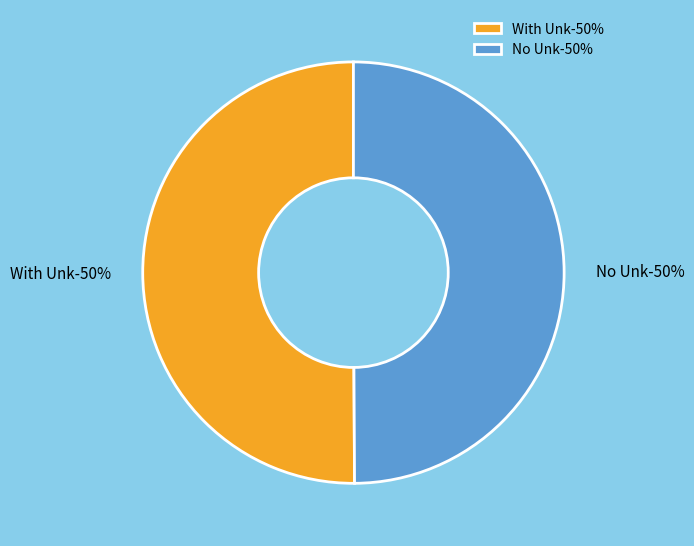

To the nearest percent, what is the average slice percentage?

50%